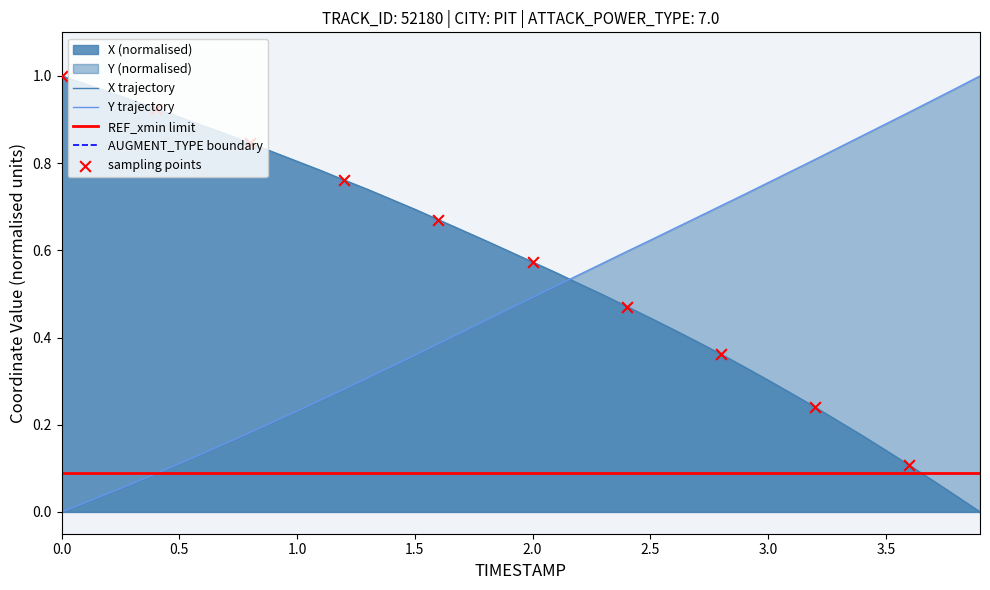

True or false: Y trajectory and X trajectory intersect in this chart.

True